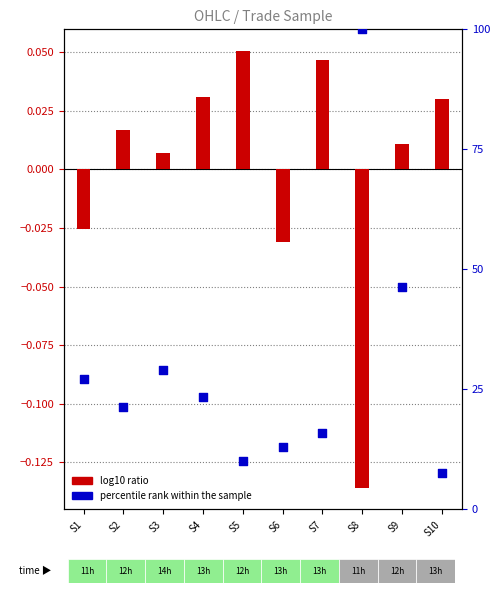

Which series contains the lowest Y value?

log10 ratio